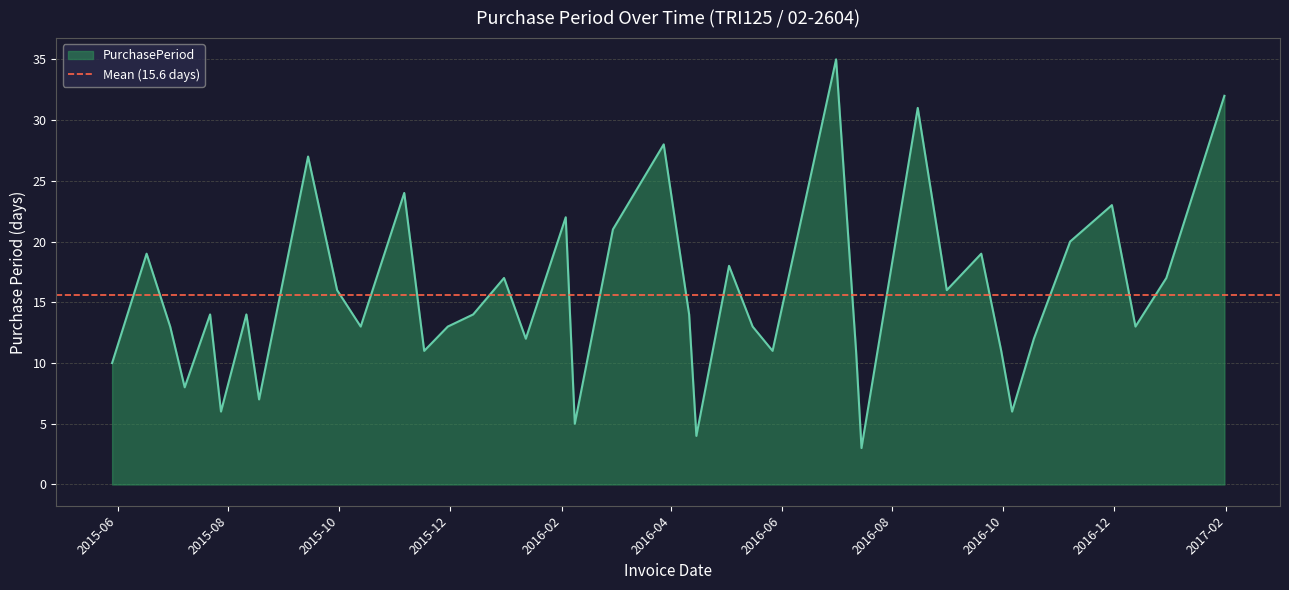

What is the sum of all values?

623